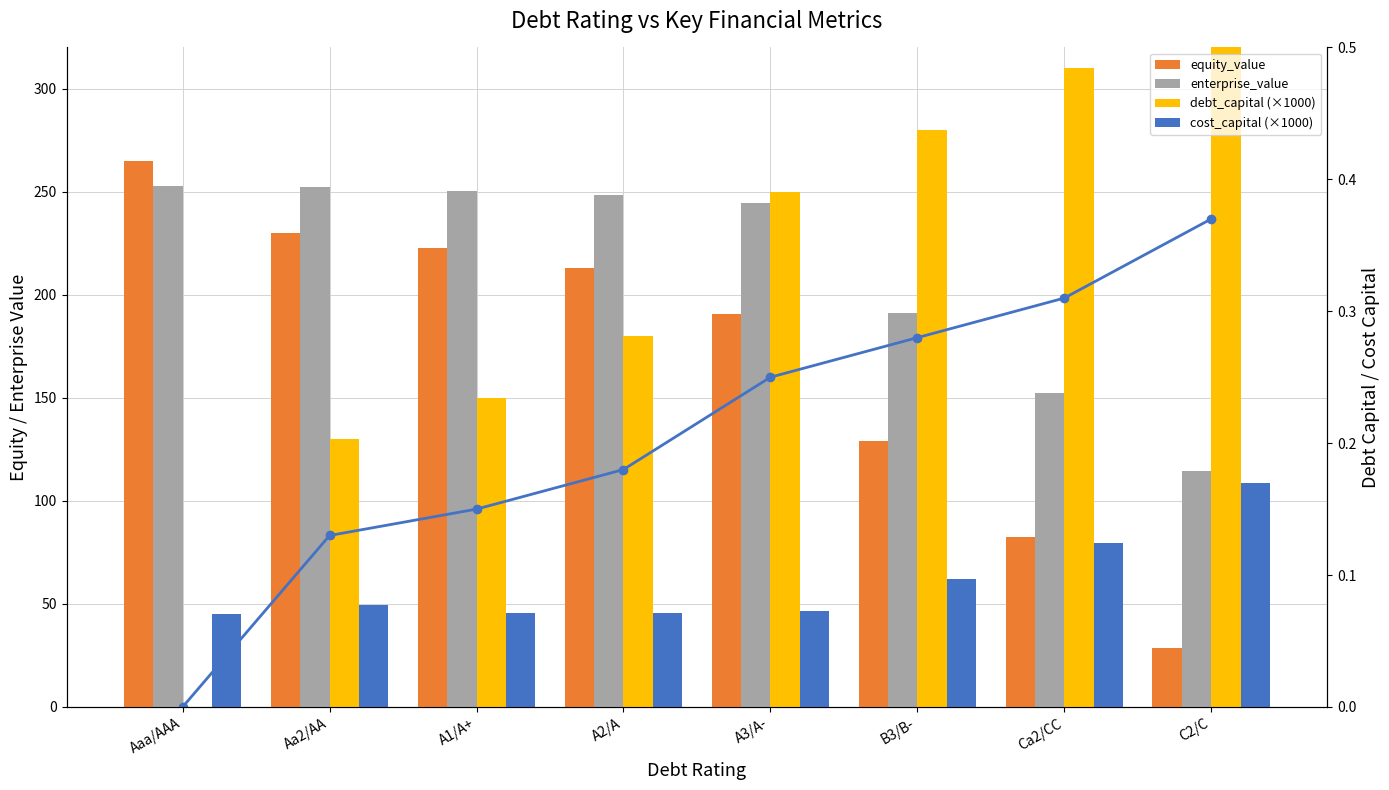

What is the difference between the second highest and minimum values in the enterprise_value series?

138.0